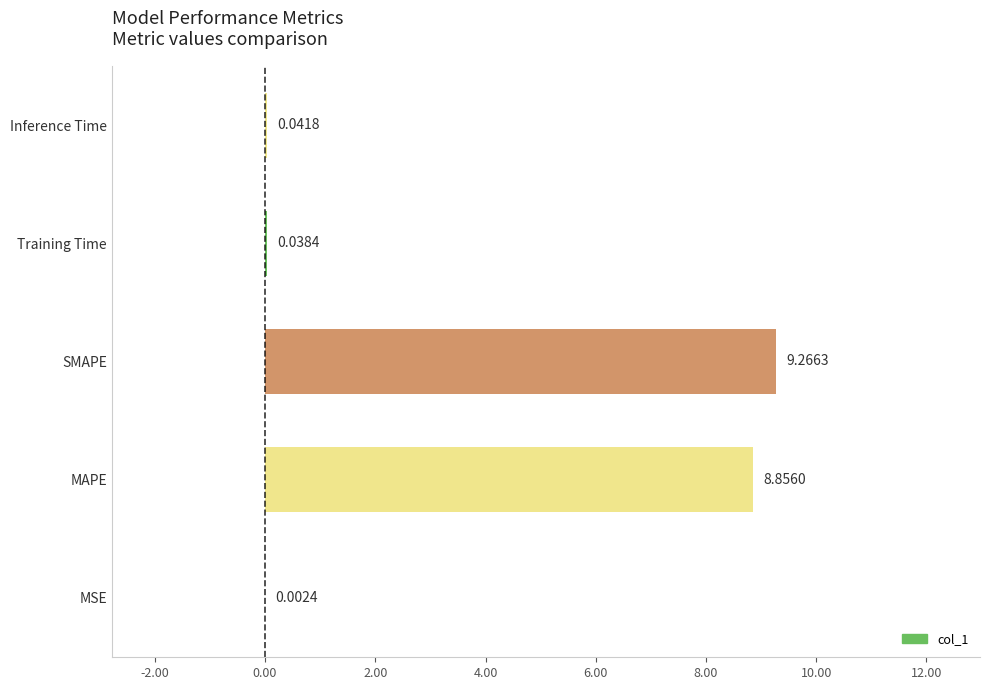

What is the sum of all values?

18.2